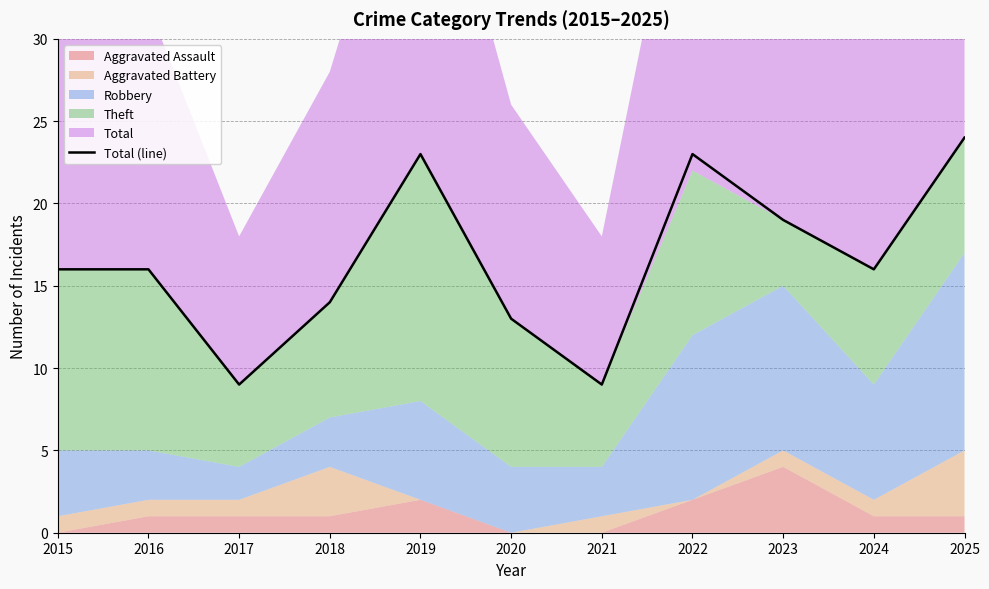

How many lines are shown in the chart?

1